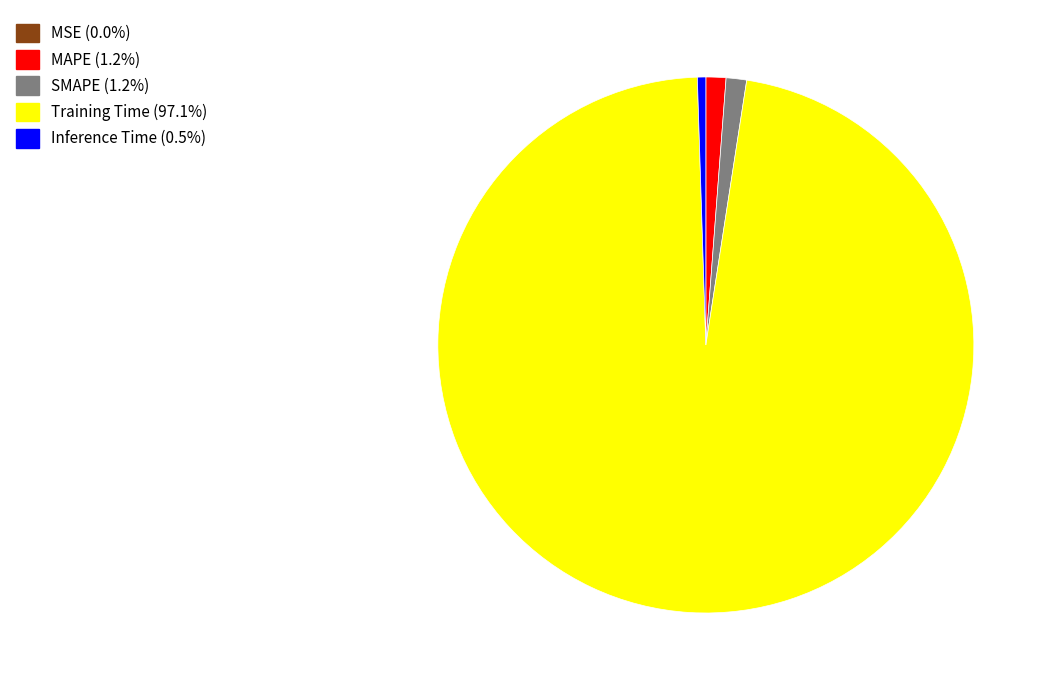

Combined, do Inference Time and MAPE account for over 50%?

No